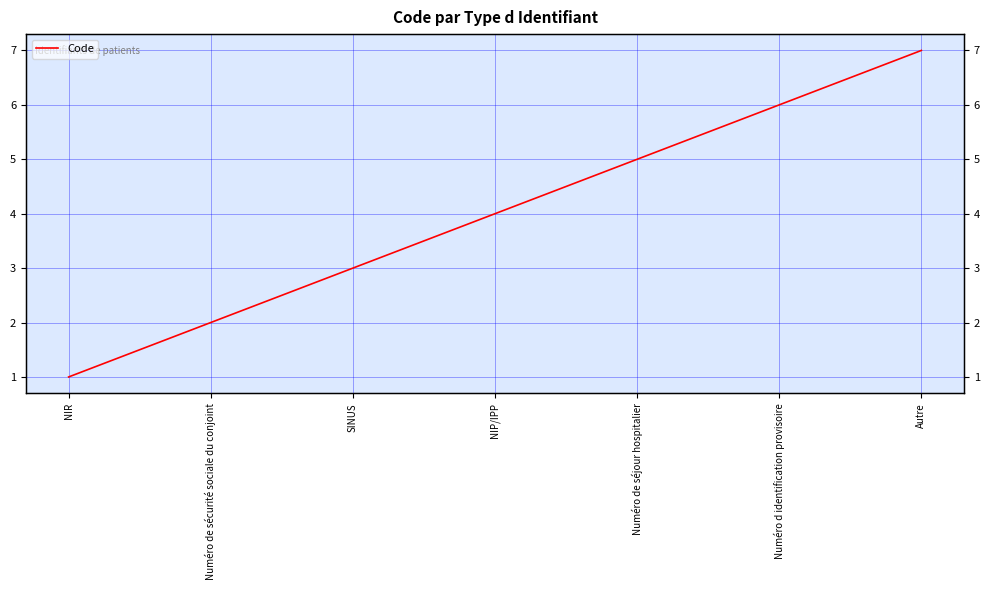

What is the label of the 6th point from the left?

Numéro d identification provisoire